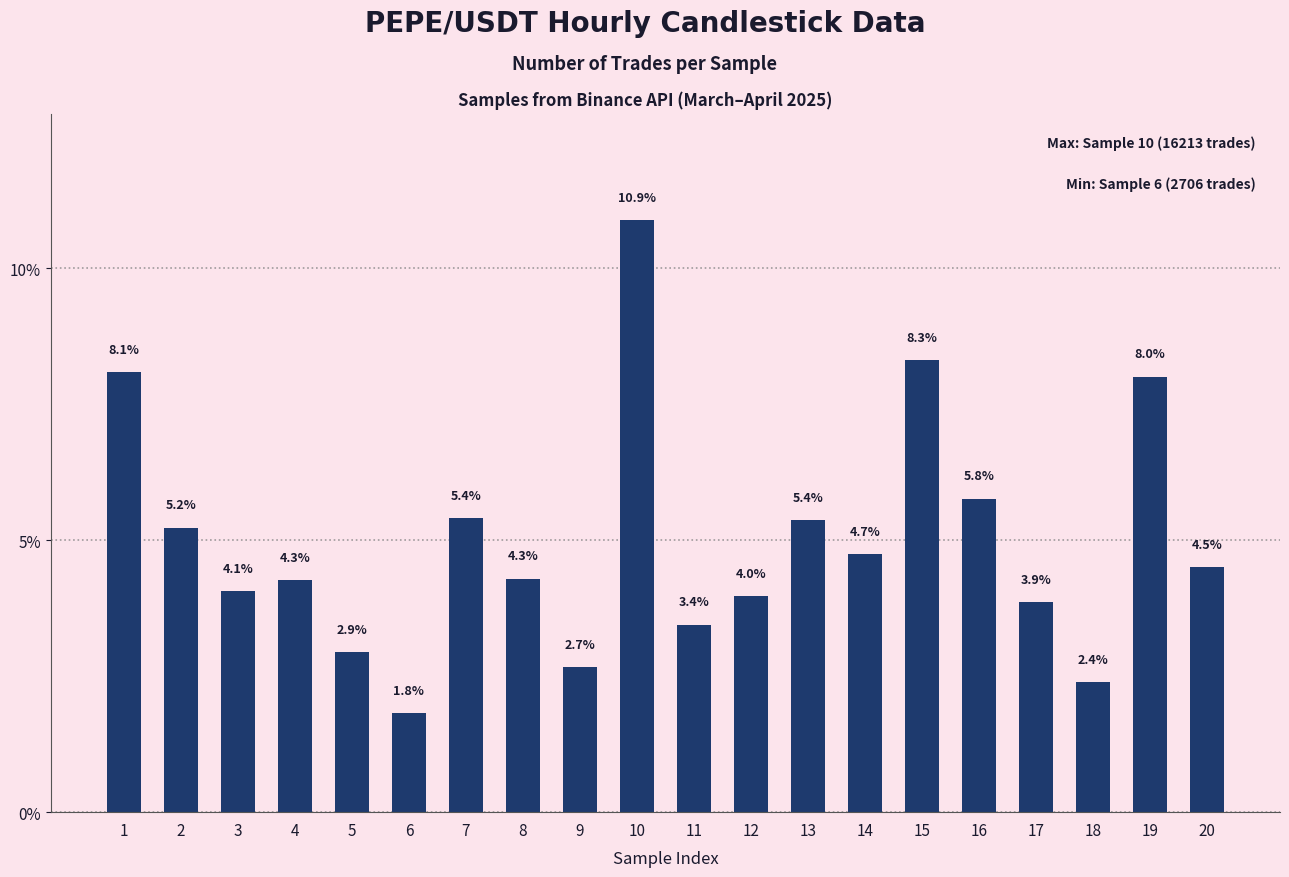

The chart shows a value of 4.3 at 4. True or false?

True